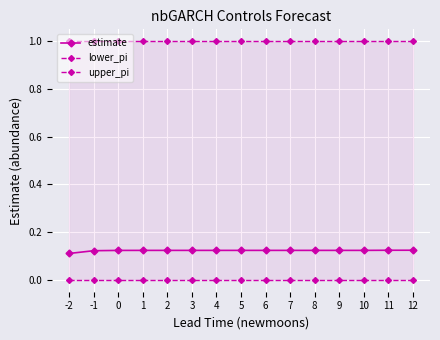

True or false: estimate and lower_pi cross at least once.

False